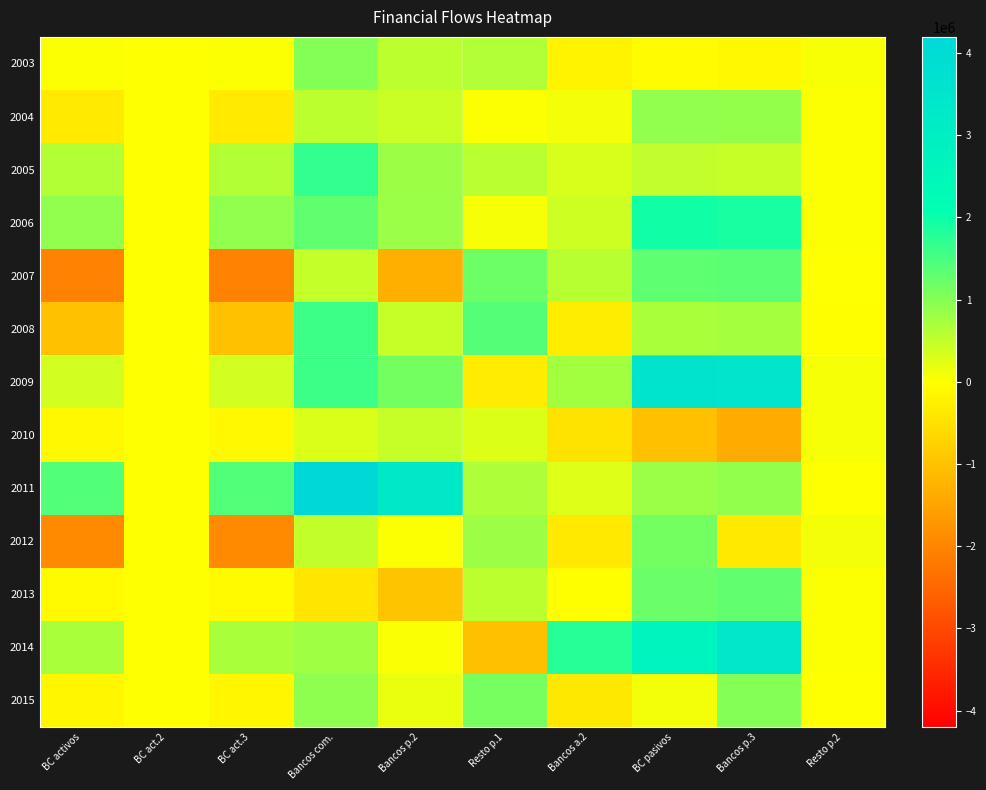

Reading left to right, extract all data points from this chart.

2003: BC activos=32368	BC act.2=0	BC act.3=32368	Bancos com.=1002668	Bancos p.2=554653	Resto p.1=641931	Bancos a.2=-193916	BC pasivos=-61695	Bancos p.3=-111420	Resto p.2=49725
2004: BC activos=-341465	BC act.2=0	BC act.3=-341465	Bancos com.=554461	Bancos p.2=427687	Resto p.1=29161	Bancos a.2=97612	BC pasivos=906093	Bancos p.3=883227	Resto p.2=22866
2005: BC activos=633483	BC act.2=0	BC act.3=633483	Bancos com.=1687484	Bancos p.2=803494	Resto p.1=569446	Bancos a.2=314543	BC pasivos=512415	Bancos p.3=470607	Resto p.2=26761
2006: BC activos=917857	BC act.2=0	BC act.3=917857	Bancos com.=1304694	Bancos p.2=828999	Resto p.1=75996	Bancos a.2=399698	BC pasivos=1957895	Bancos p.3=1896025	Resto p.2=31398
2007: BC activos=-2033803	BC act.2=0	BC act.3=-2033803	Bancos com.=480355	Bancos p.2=-1309055	Resto p.1=1209345	Bancos a.2=580064	BC pasivos=1325400	Bancos p.3=1355035	Resto p.2=14550
2008: BC activos=-1001292	BC act.2=0	BC act.3=-1001292	Bancos com.=1591799	Bancos p.2=466664	Resto p.1=1407008	Bancos a.2=-281874	BC pasivos=698516	Bancos p.3=747106	Resto p.2=-2366
2009: BC activos=368559	BC act.2=0	BC act.3=368559	Bancos com.=1596794	Bancos p.2=1147617	Resto p.1=-310360	Bancos a.2=759537	BC pasivos=3584857	Bancos p.3=3477672	Resto p.2=76587
2010: BC activos=-103027	BC act.2=0	BC act.3=-103027	Bancos com.=304687	Bancos p.2=459874	Resto p.1=288570	Bancos a.2=-443757	BC pasivos=-1021771	Bancos p.3=-1367168	Resto p.2=75417
2011: BC activos=1423748	BC act.2=0	BC act.3=1423748	Bancos com.=4197356	Bancos p.2=3267007	Resto p.1=657261	Bancos a.2=273088	BC pasivos=824189	Bancos p.3=897553	Resto p.2=7071
2012: BC activos=-1908616	BC act.2=0	BC act.3=-1908616	Bancos com.=493504	Bancos p.2=26251	Resto p.1=817758	Bancos a.2=-350505	BC pasivos=1134833	Bancos p.3=-348433	Resto p.2=86837
2013: BC activos=-75869	BC act.2=0	BC act.3=-75869	Bancos com.=-420532	Bancos p.2=-956358	Resto p.1=545294	Bancos a.2=-9468	BC pasivos=1223247	Bancos p.3=1307543	Resto p.2=23020
2014: BC activos=693290	BC act.2=0	BC act.3=693290	Bancos com.=791812	Bancos p.2=43203	Resto p.1=-1030498	Bancos a.2=1779107	BC pasivos=2685510	Bancos p.3=3356282	Resto p.2=26738
2015: BC activos=-140893	BC act.2=0	BC act.3=-140893	Bancos com.=931009	Bancos p.2=168060	Resto p.1=1128778	Bancos a.2=-365830	BC pasivos=99547	Bancos p.3=1014401	Resto p.2=13016